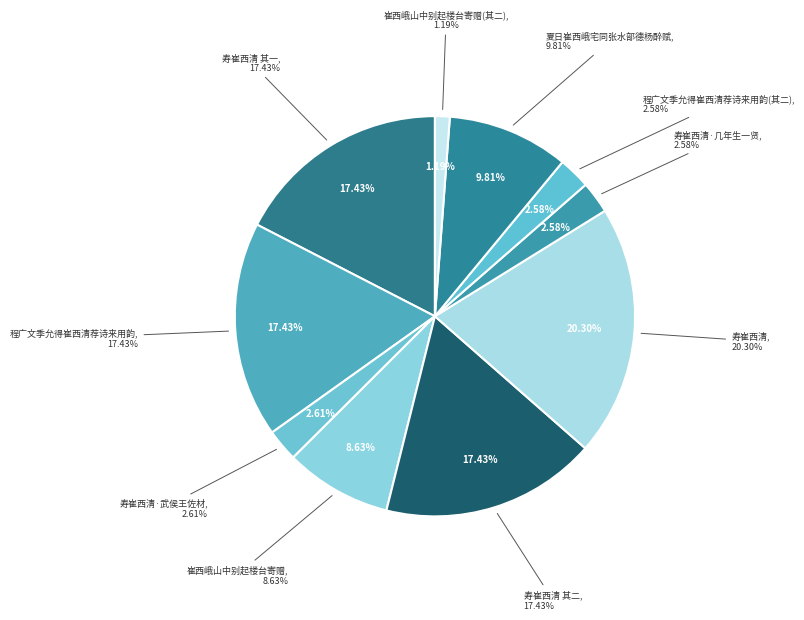

What is the largest slice in the pie chart?

寿崔西清